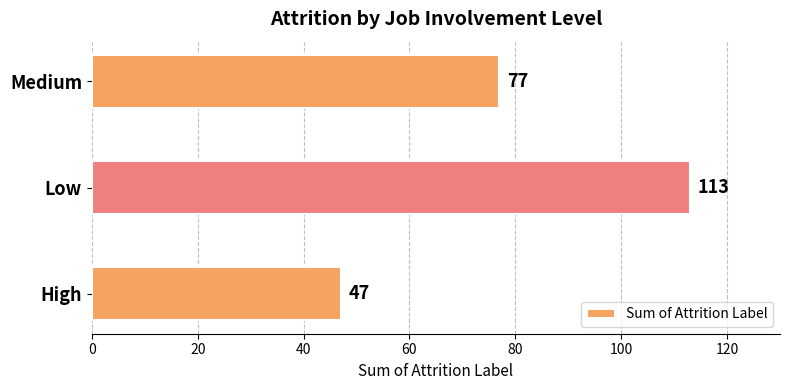

Count the values in the range 47 to 113.

3